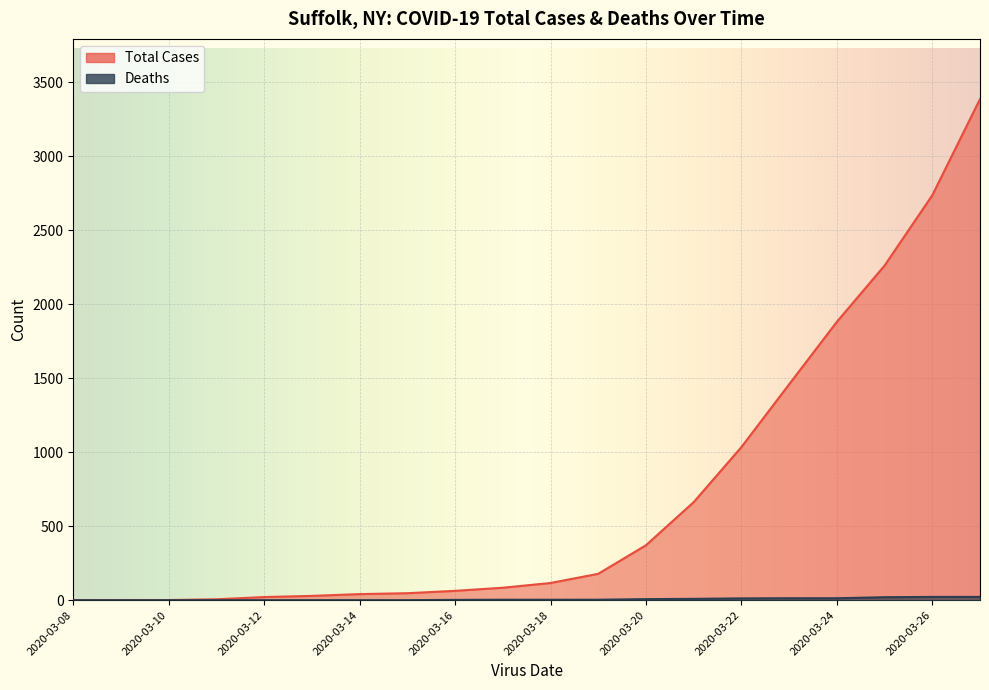

At 2020-03-13, list the series in order from largest to smallest.

Total Cases, Deaths